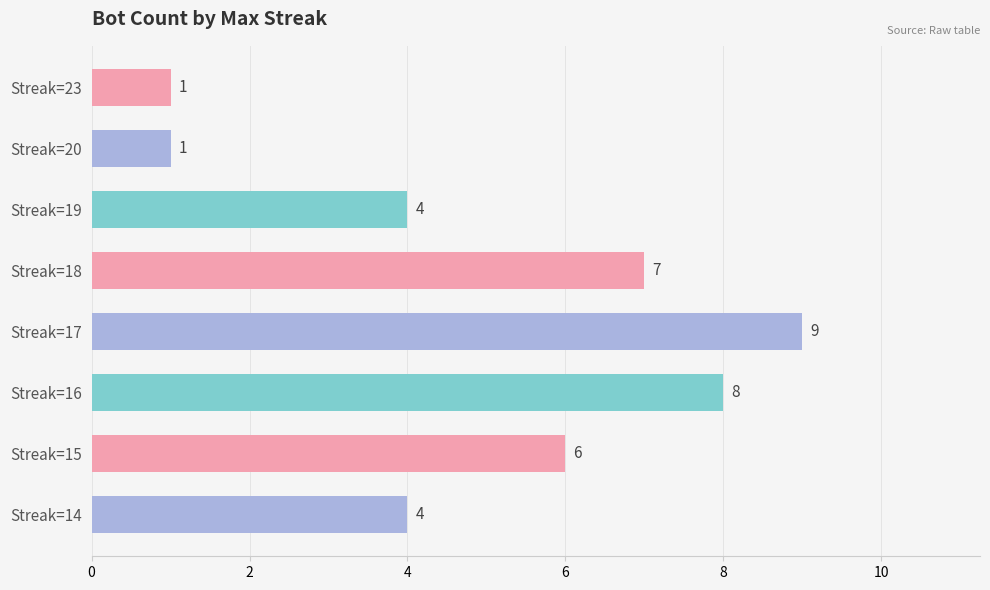

What value does the data have at Streak=18?

7